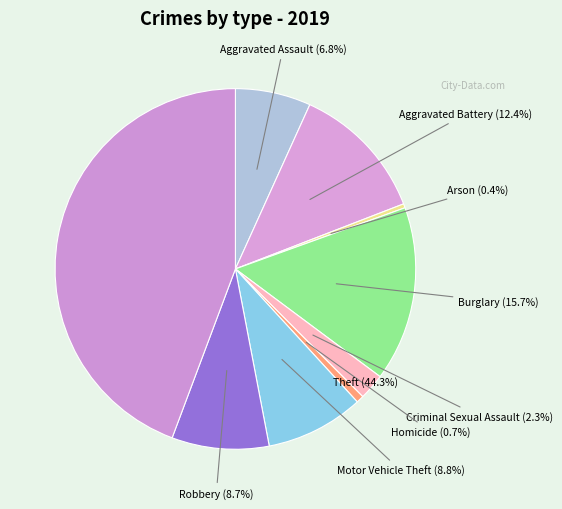

To the nearest percent, what percentage of the pie is Aggravated Assault?

7%